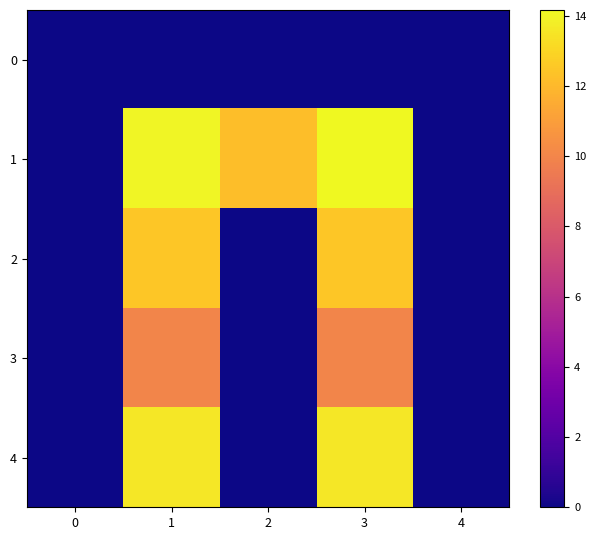

Reading left to right, list all the values displayed in this chart.

row_0: 0=0.0	1=0.0	2=0.0	3=0.0	4=0.0
row_1: 0=0.0	1=14.0	2=12.2	3=14.2	4=0.0
row_2: 0=0.0	1=12.5	2=0.0	3=12.5	4=0.0
row_3: 0=0.0	1=10.0	2=0.0	3=10.0	4=0.0
row_4: 0=0.0	1=13.6	2=0.0	3=13.6	4=0.0